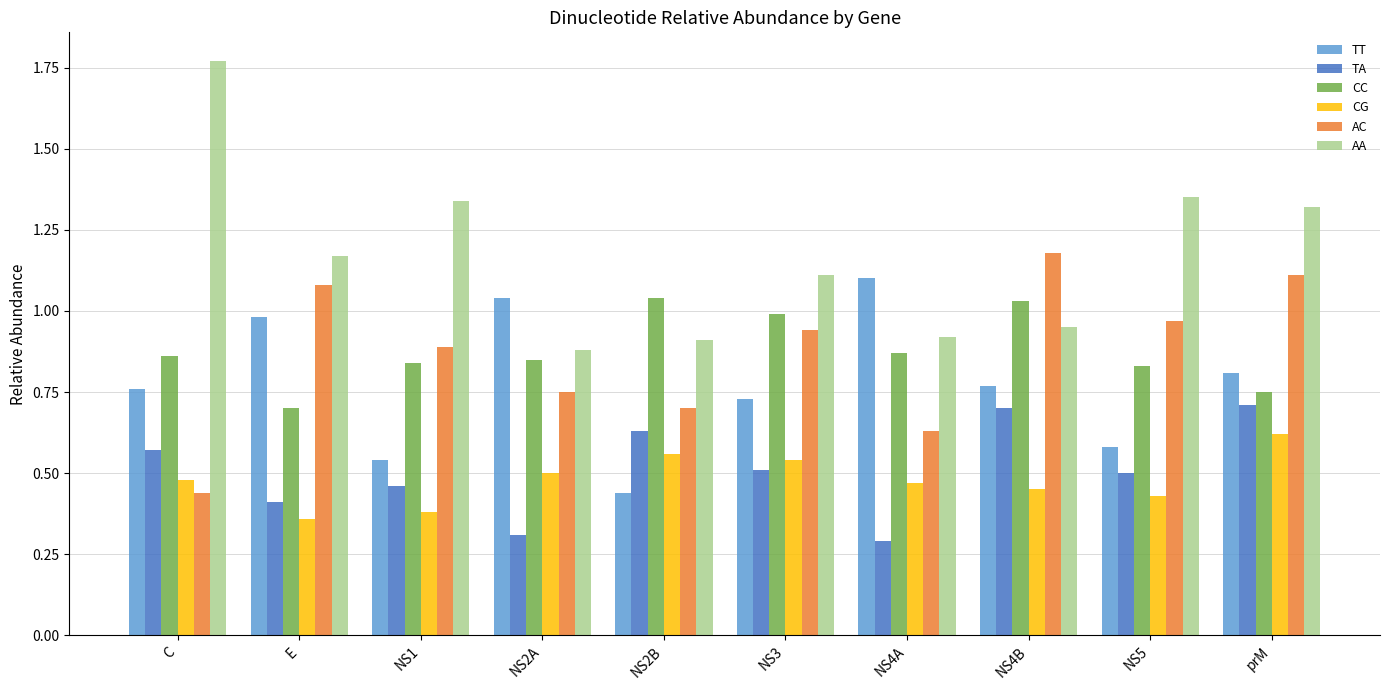

True or false: TT has a value of 0.8 at C.

True